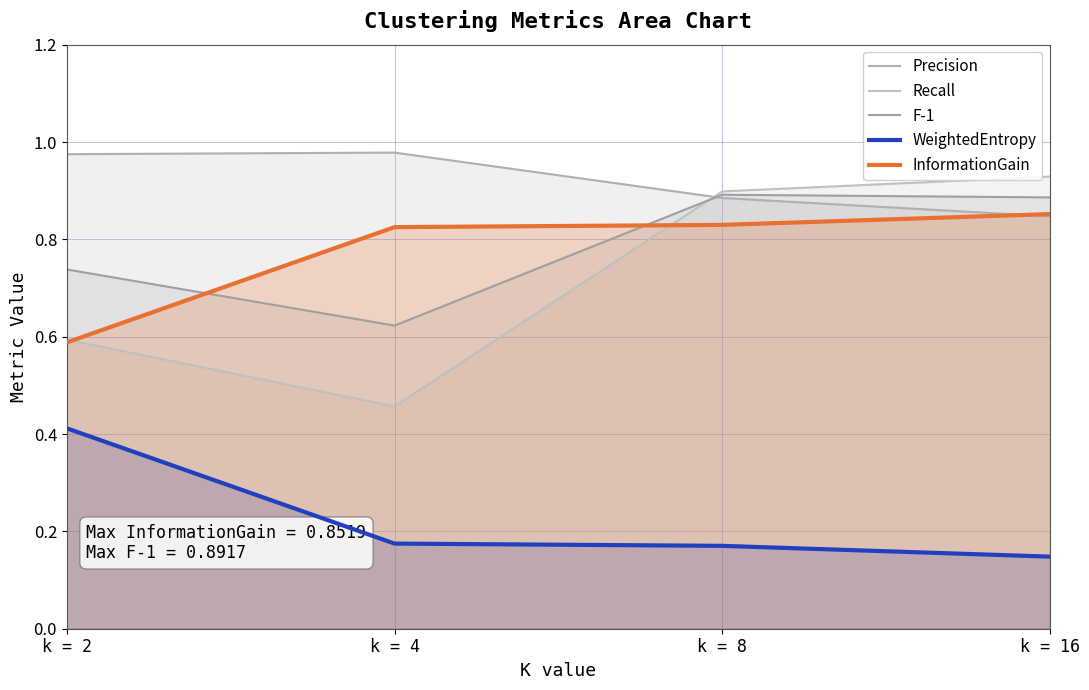

How many distinct data groups are displayed?

5